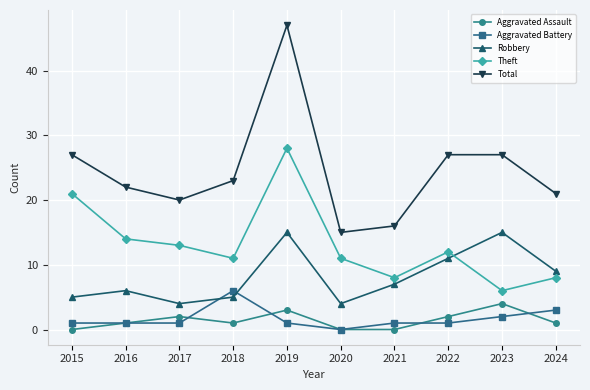

At which category does Theft reach its first local valley?

2018